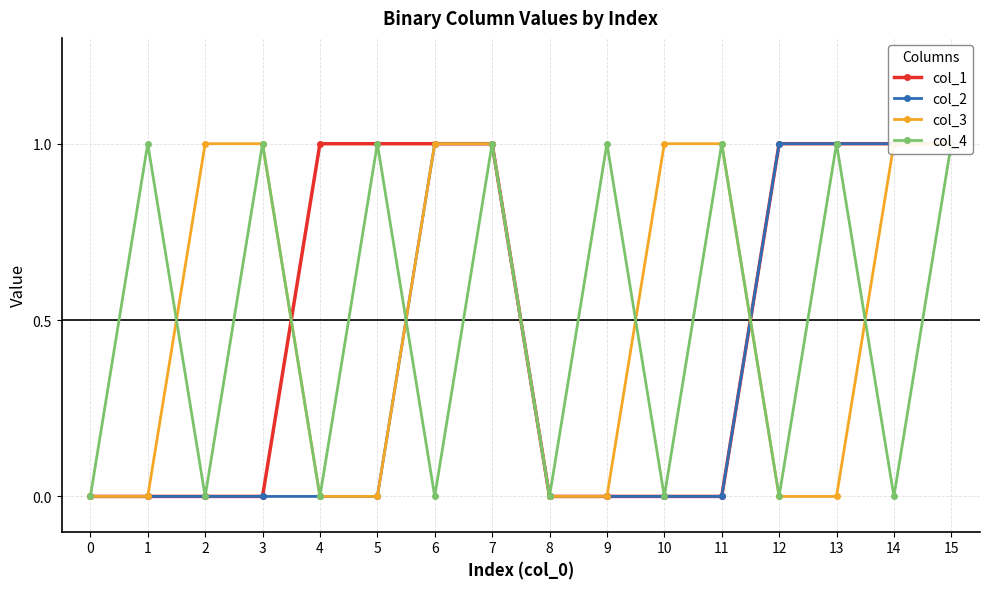

What is the sum of all col_3 values?

8